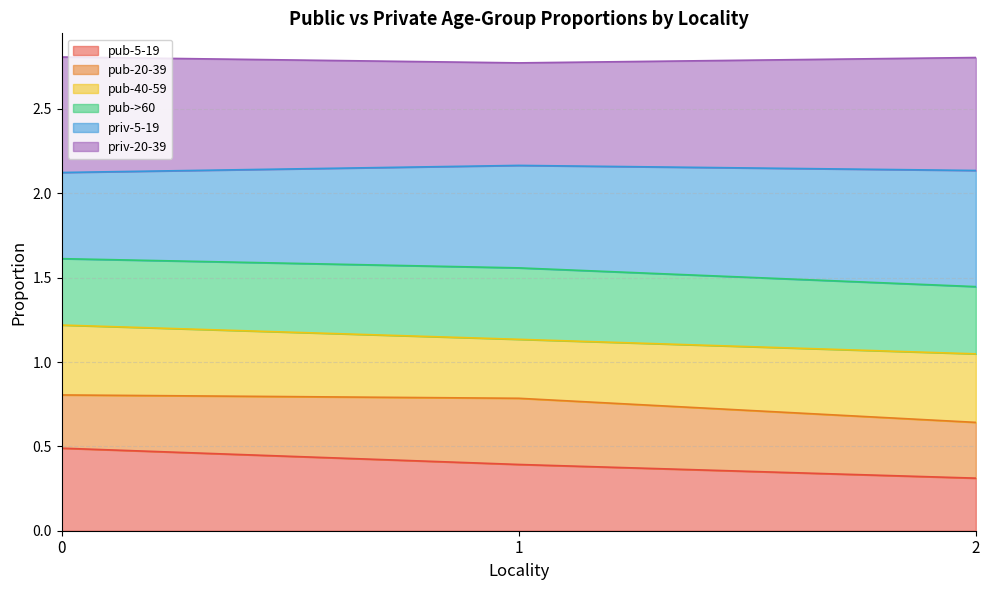

What is the total value across all series at 2?

2.8